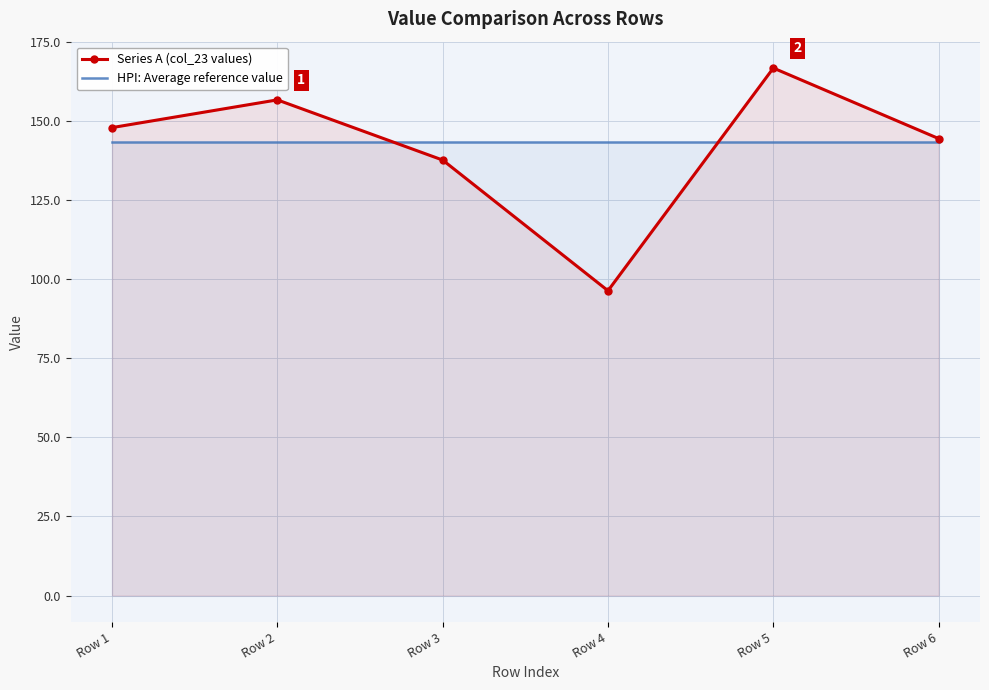

How many series are shown in this chart?

2